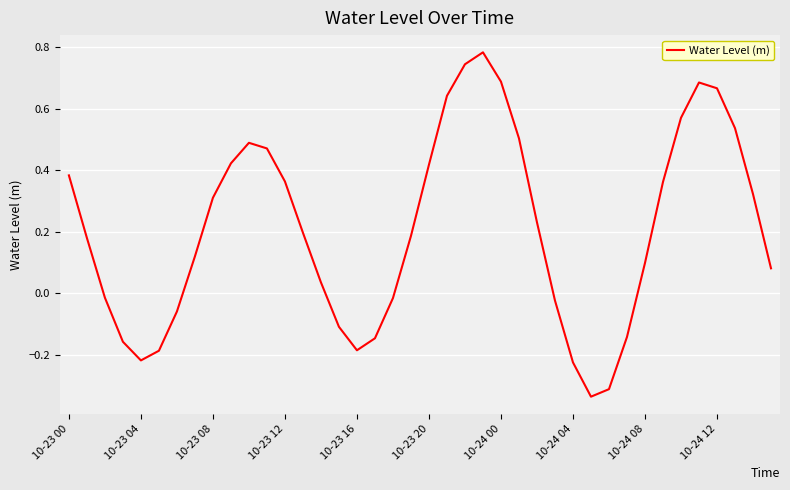

Does the chart have visible grid lines?

Yes